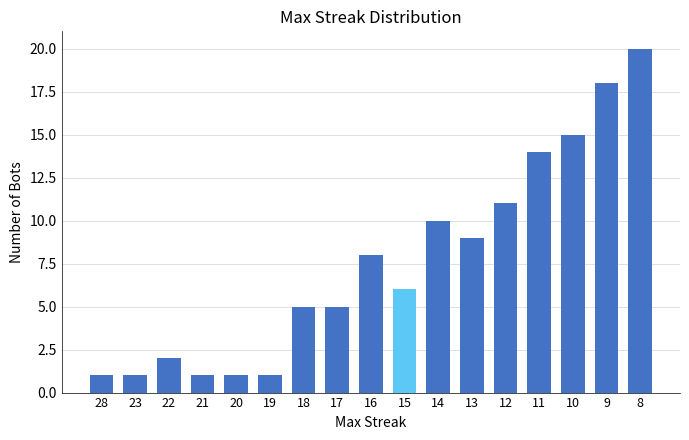

What is the value of the 2nd bar from the left?

1